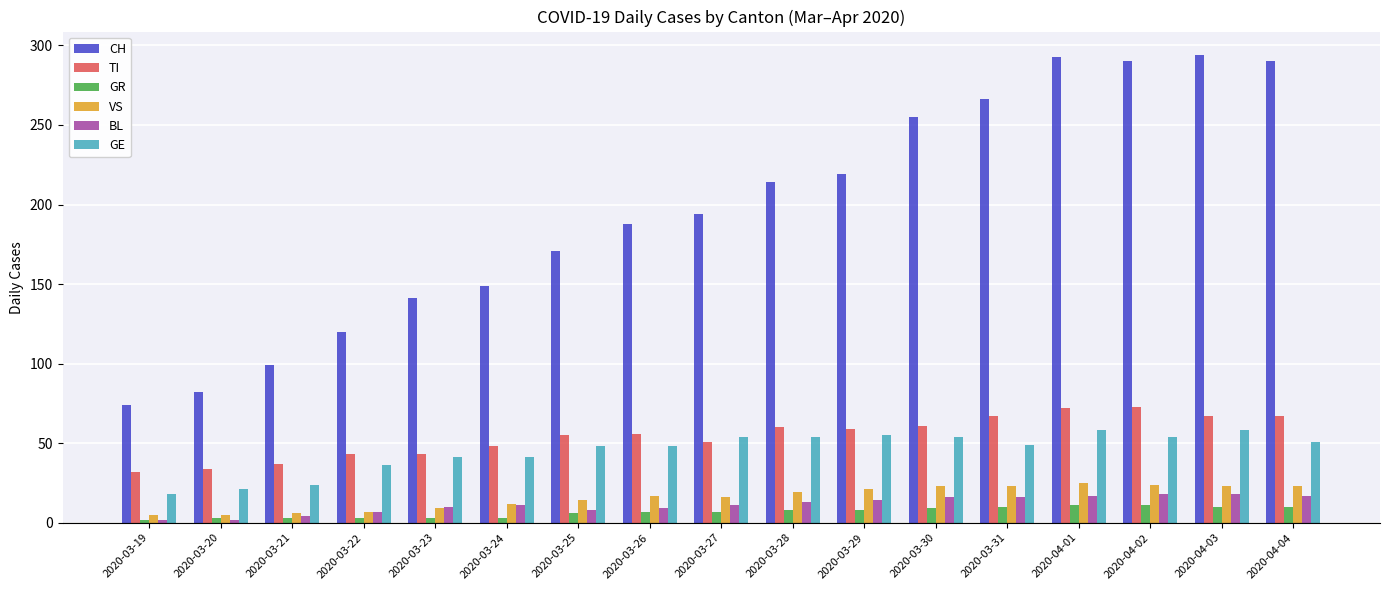

What is the maximum value for GR?

11